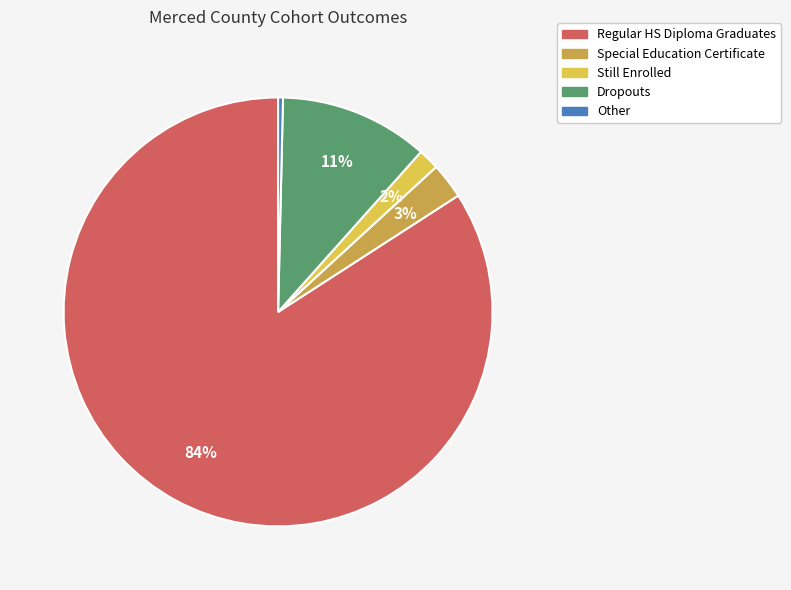

To the nearest percent, what is the average slice percentage?

20%